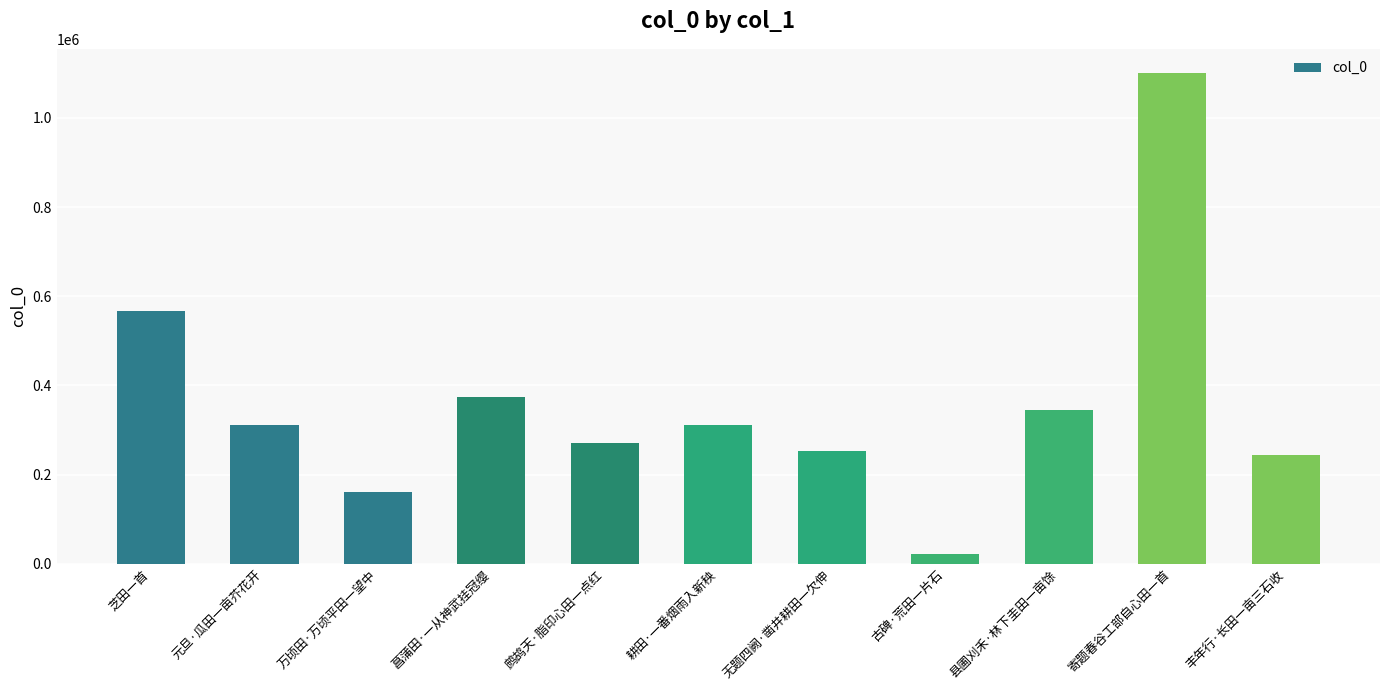

What is the value of the 2nd bar from the left?

310415